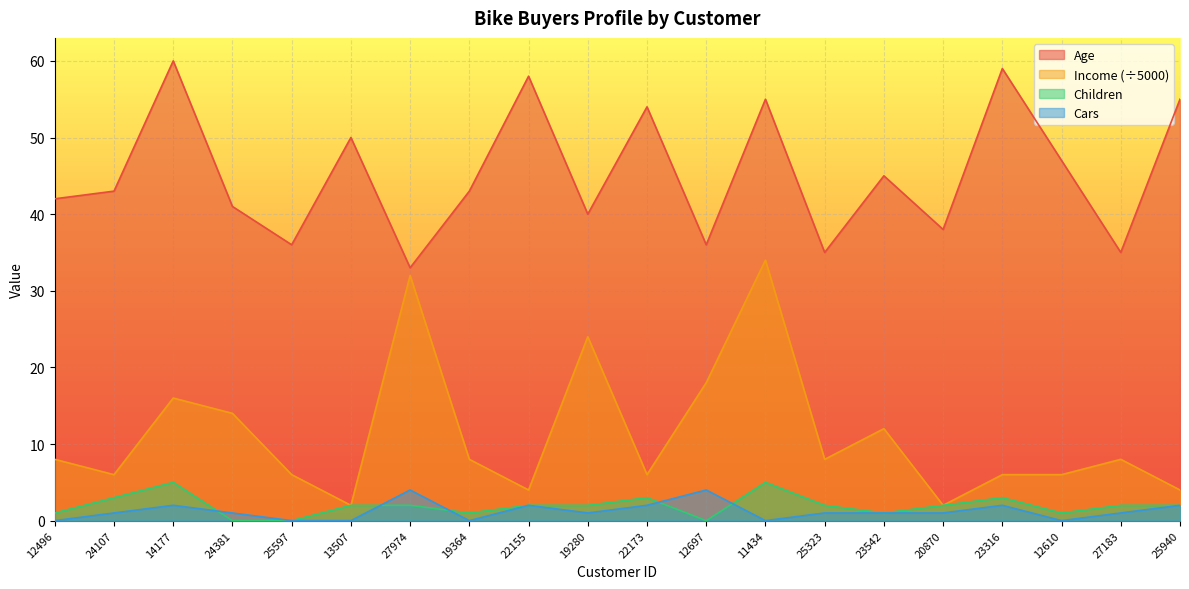

Which series has the widest spread of values?

Income (÷5000)